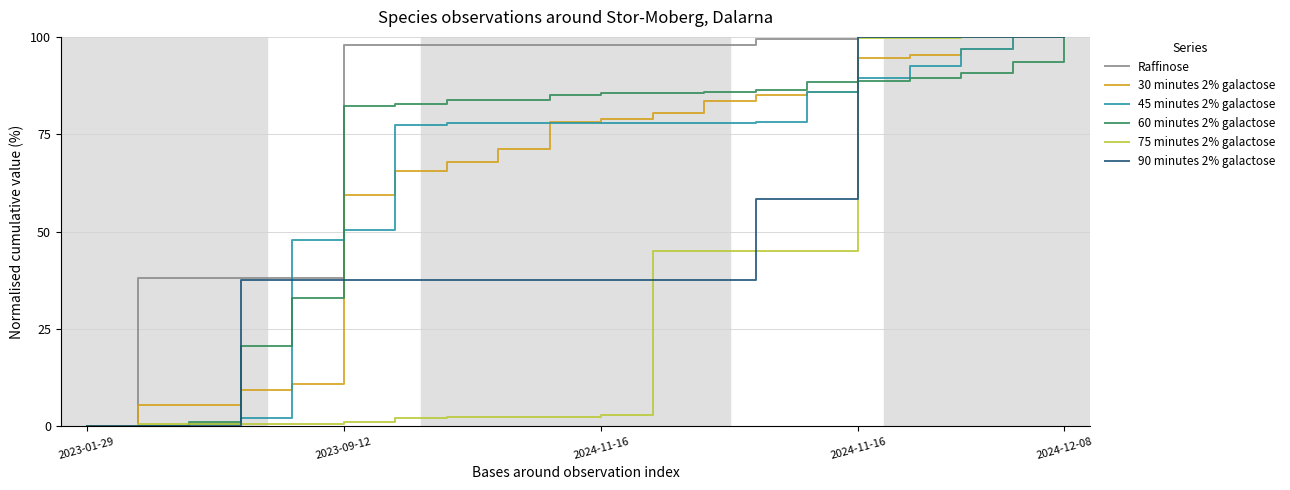

Reading left to right, what are all the values shown in this chart?

Raffinose: 0.0	38.0	38.0	38.0	38.0	97.9	97.9	97.9	97.9	97.9	97.9	97.9	97.9	99.6	99.6	99.9	99.9	100.0	100.0	100.0
30 minutes 2% galactose: 0.0	5.5	5.5	9.4	10.9	59.4	65.6	68.0	71.1	78.1	78.9	80.5	83.6	85.2	85.9	94.5	95.3	96.9	100.0	100.0
45 minutes 2% galactose: 0.0	0.1	0.6	2.1	47.9	50.3	77.4	77.9	77.9	78.0	78.0	78.0	78.0	78.0	85.7	89.3	92.4	96.8	100.0	100.0
60 minutes 2% galactose: 0.0	0.0	1.2	20.6	33.1	82.3	82.7	83.9	83.9	85.1	85.5	85.5	85.9	86.3	88.3	88.7	89.5	90.7	93.5	100.0
75 minutes 2% galactose: 0.0	0.5	0.5	0.5	0.5	1.0	2.1	2.4	2.4	2.4	2.8	44.9	44.9	45.0	45.0	99.8	99.8	100.0	100.0	100.0
90 minutes 2% galactose: 0.0	0.0	0.0	37.5	37.5	37.5	37.5	37.5	37.5	37.5	37.5	37.5	37.5	58.3	58.3	100.0	100.0	100.0	100.0	100.0